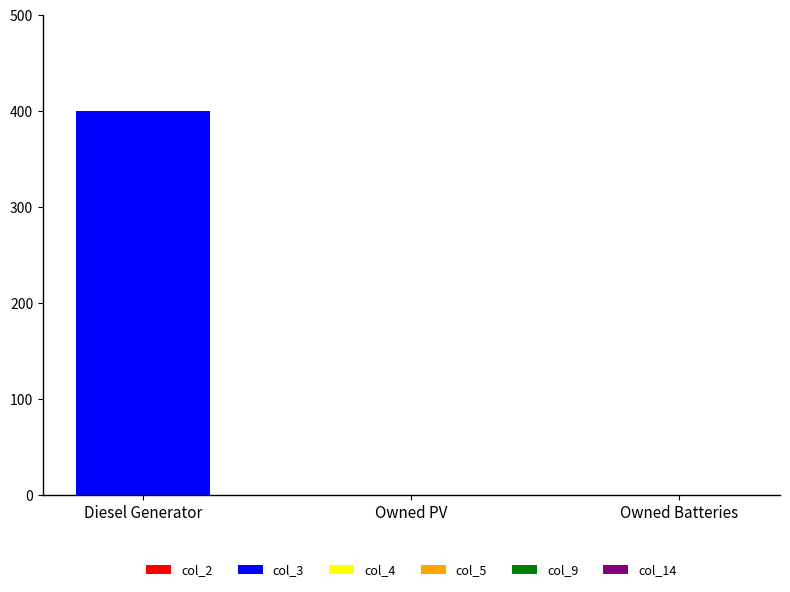

What is the change in value from Diesel Generator to Owned Batteries?

-400